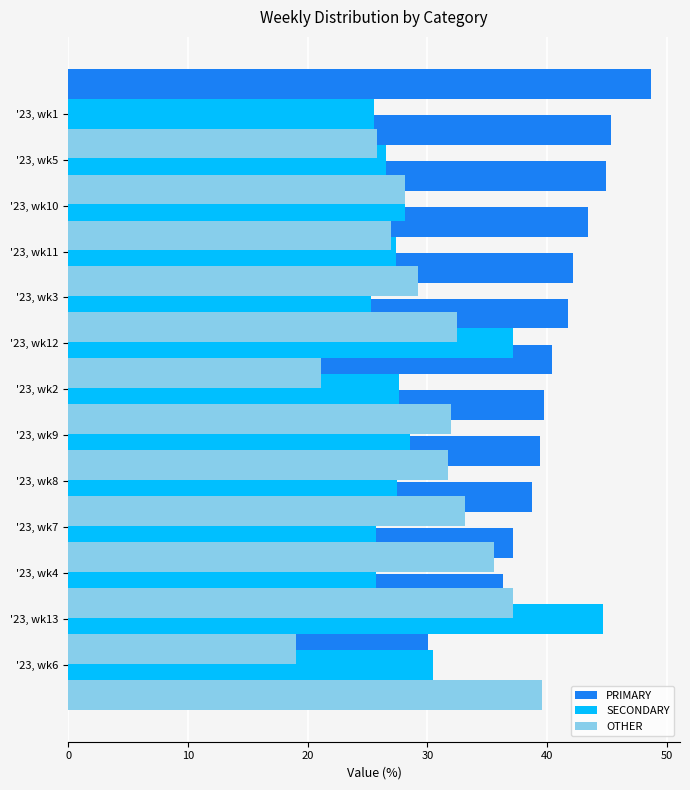

Are the bars grouped side by side (vs. stacked)?

Yes